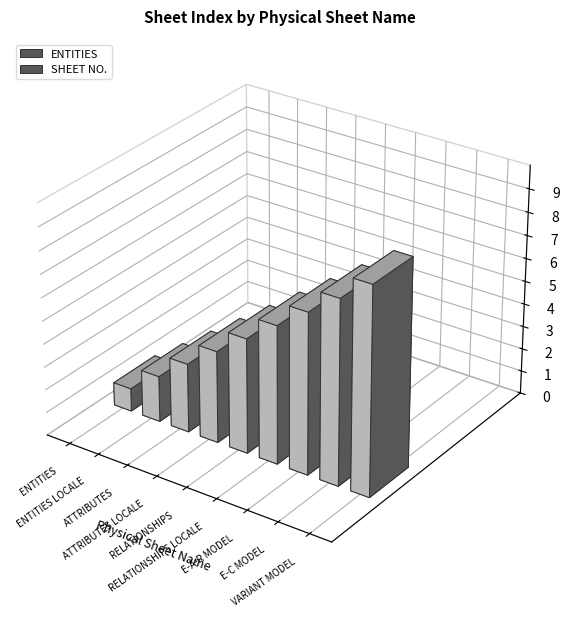

Rank the categories by value from highest to lowest.

VARIANT MODEL, E-C MODEL, E-A-R MODEL, RELATIONSHIPS LOCALE, RELATIONSHIPS, ATTRIBUTES LOCALE, ATTRIBUTES, ENTITIES LOCALE, ENTITIES